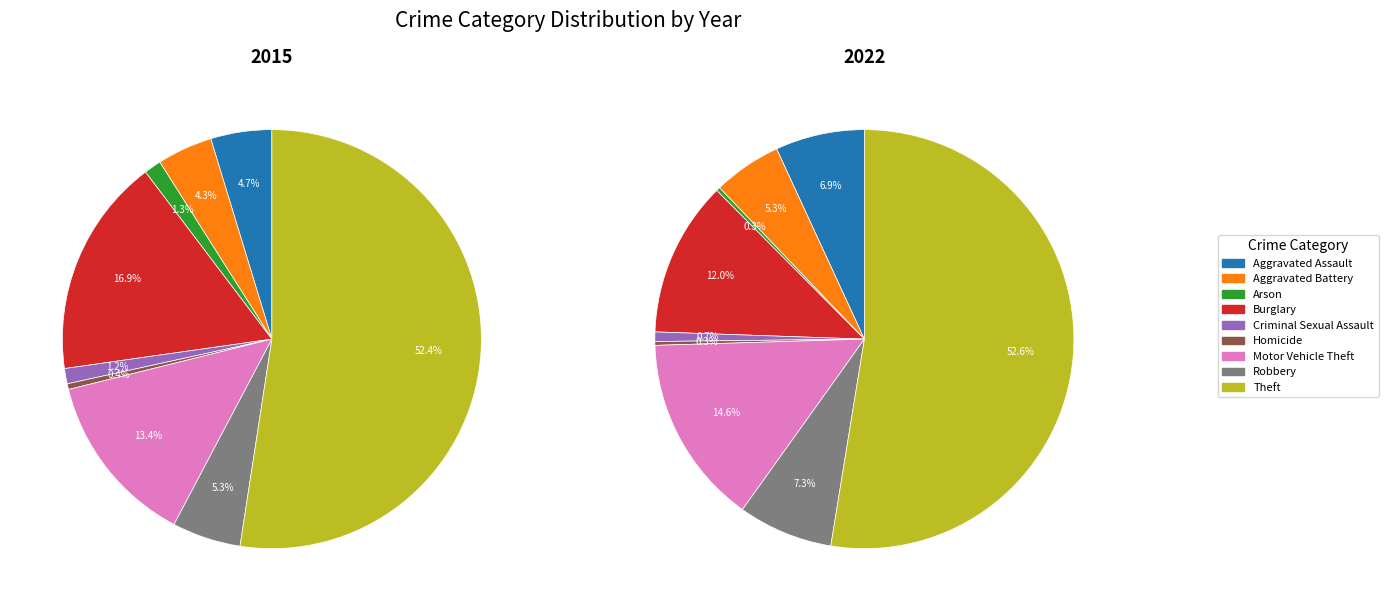

Is it true that Aggravated Assault is 7% of the pie?

True